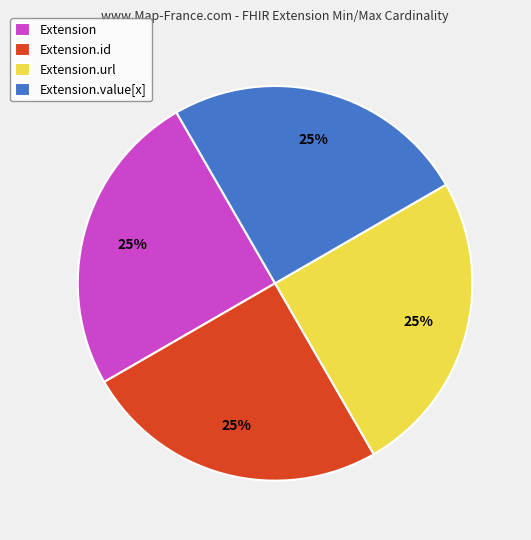

To the nearest percent, what is the combined percentage of Extension.url and Extension.id?

50%